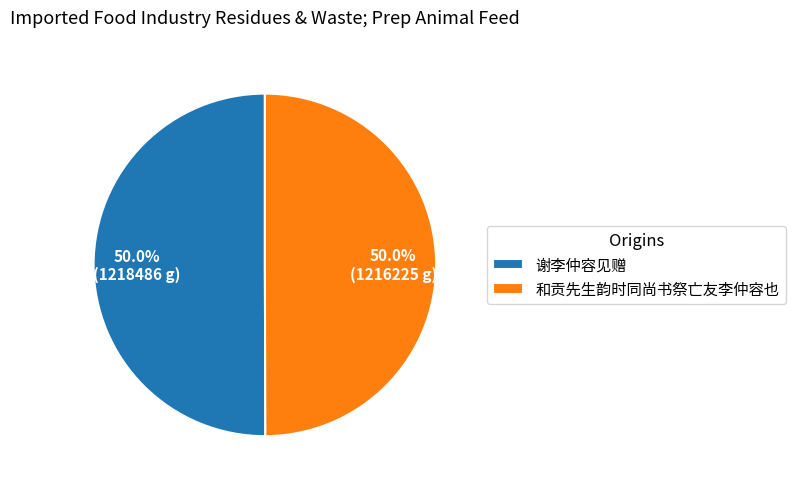

Approximately how many times larger is the value at 谢李仲容见赠 compared to 和贡先生韵时同尚书祭亡友李仲容也?

1.0